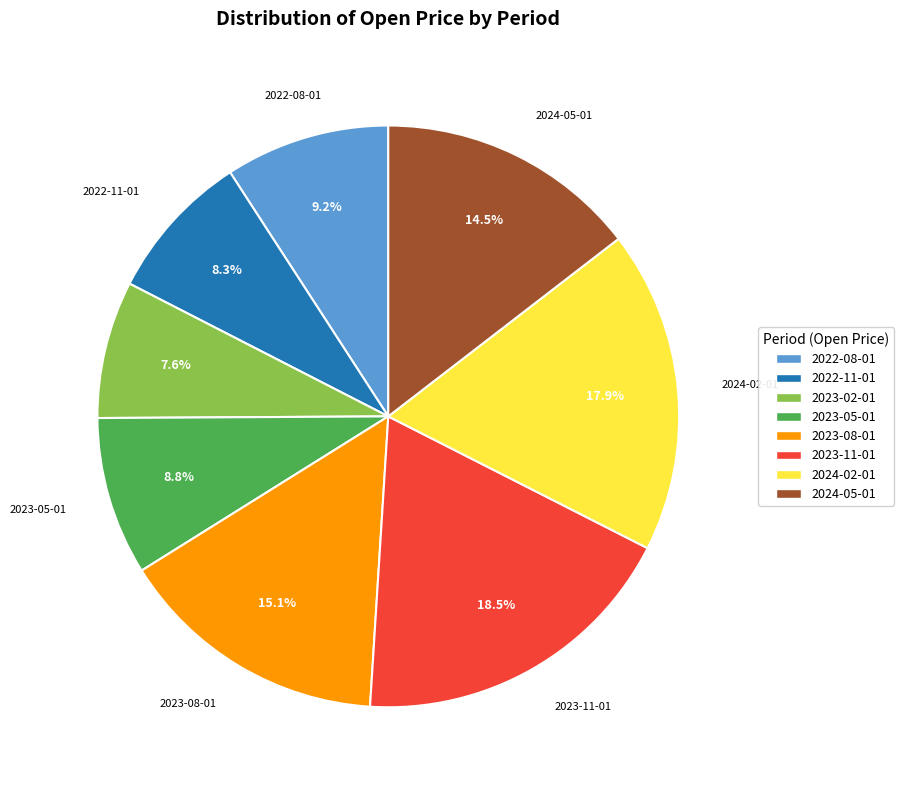

Is it true that 2024-05-01 is 22% of the pie?

False